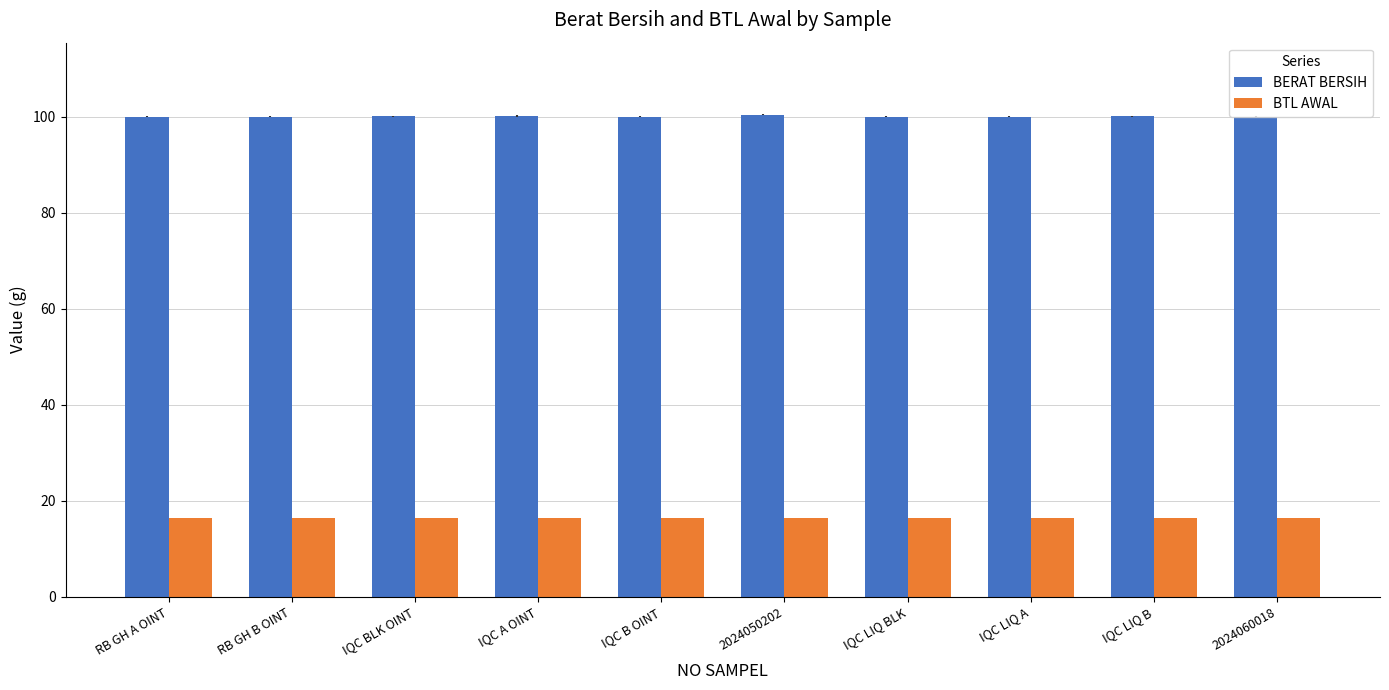

Count the number of categories in the chart.

10